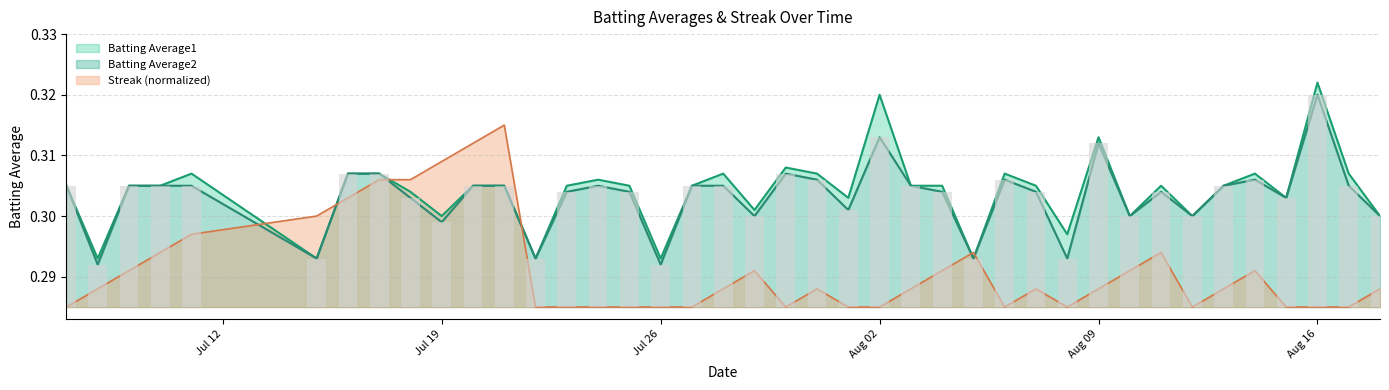

What is the value of the Batting Average2 bar at the 1st from the left?

0.3